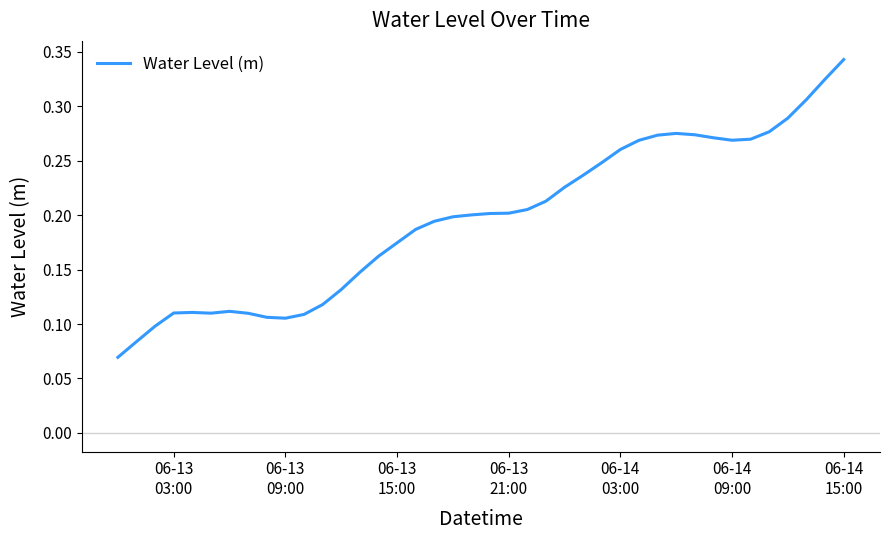

Count the values in the range 0 to 1.

40